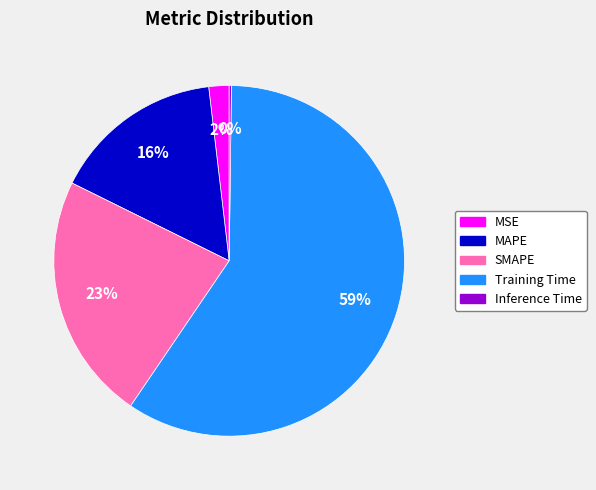

To the nearest percent, what is the average slice percentage?

20%